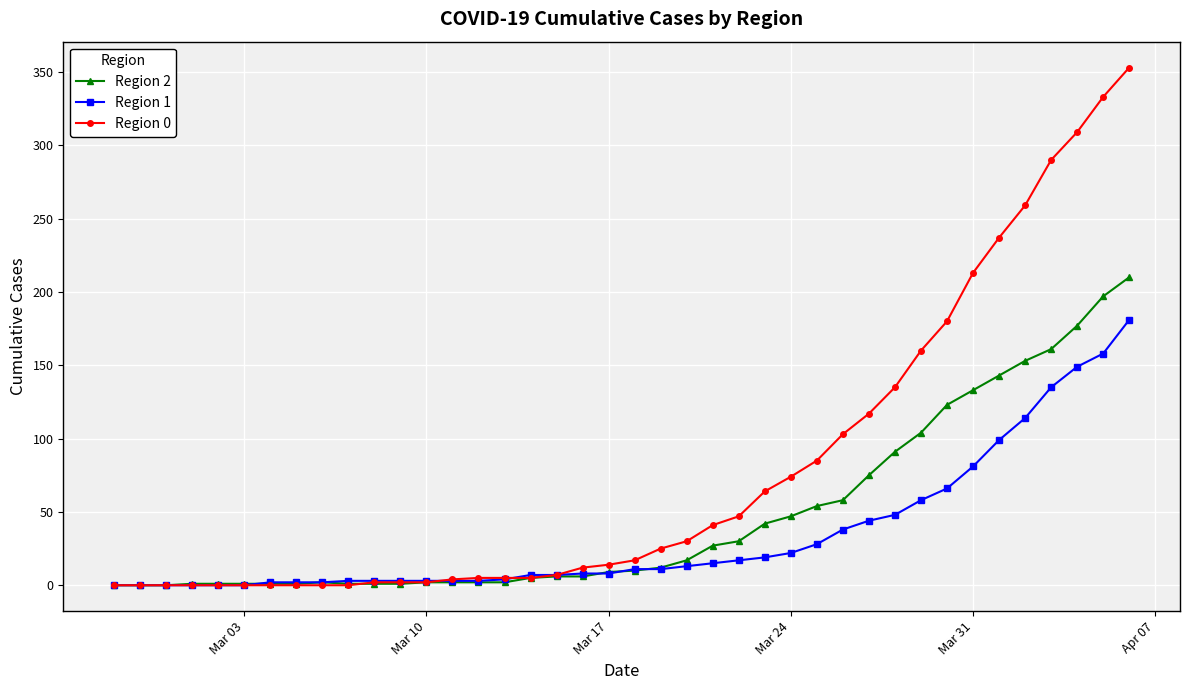

Which series has the largest range (max minus min)?

Region 0